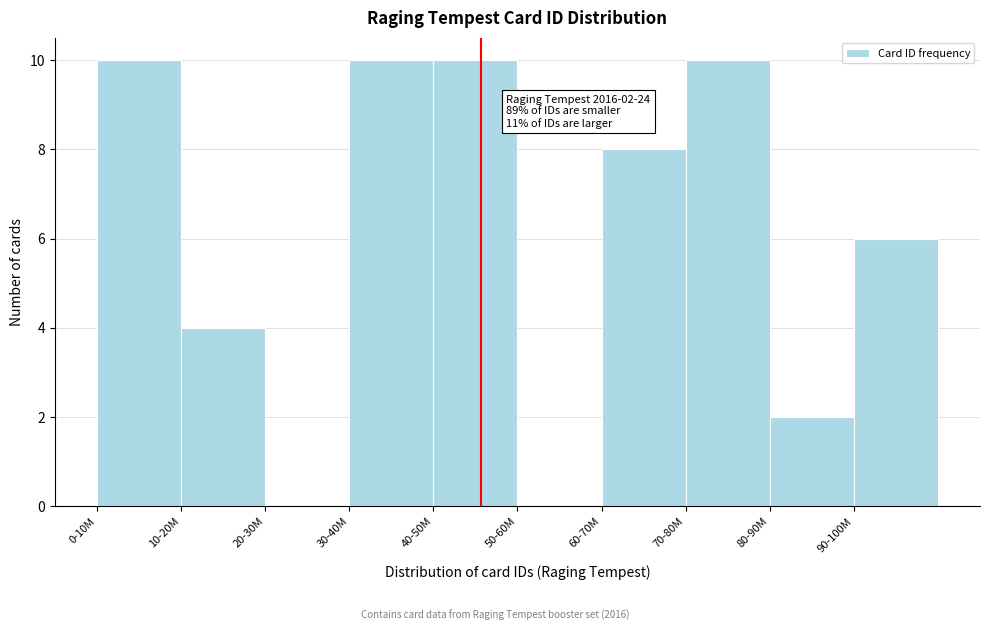

Reading left to right, transcribe all the data shown in this chart.

0-10M=10	10-20M=4	20-30M=0	30-40M=10	40-50M=10	50-60M=0	60-70M=8	70-80M=10	80-90M=2	90-100M=6